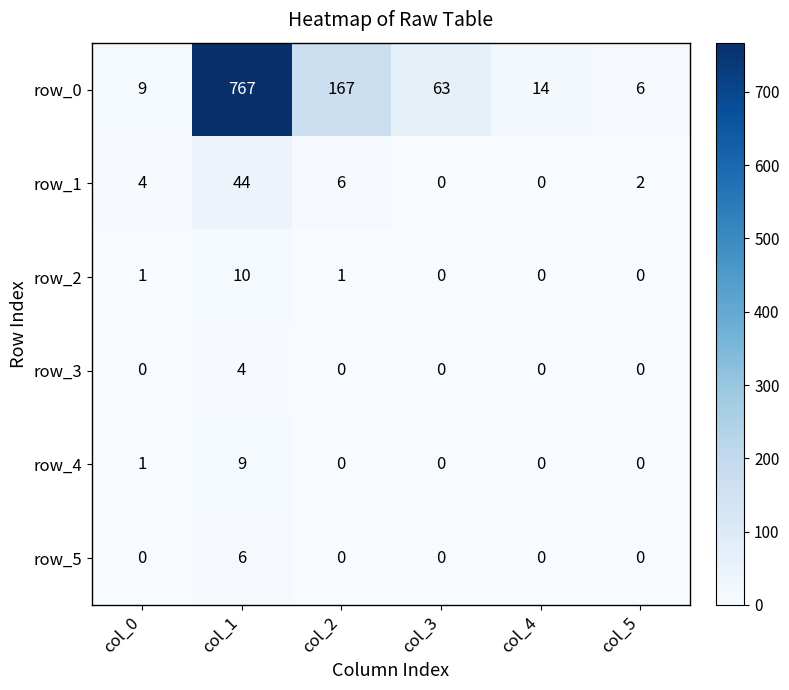

Is it true that row_0 equals 167 at col_2?

True